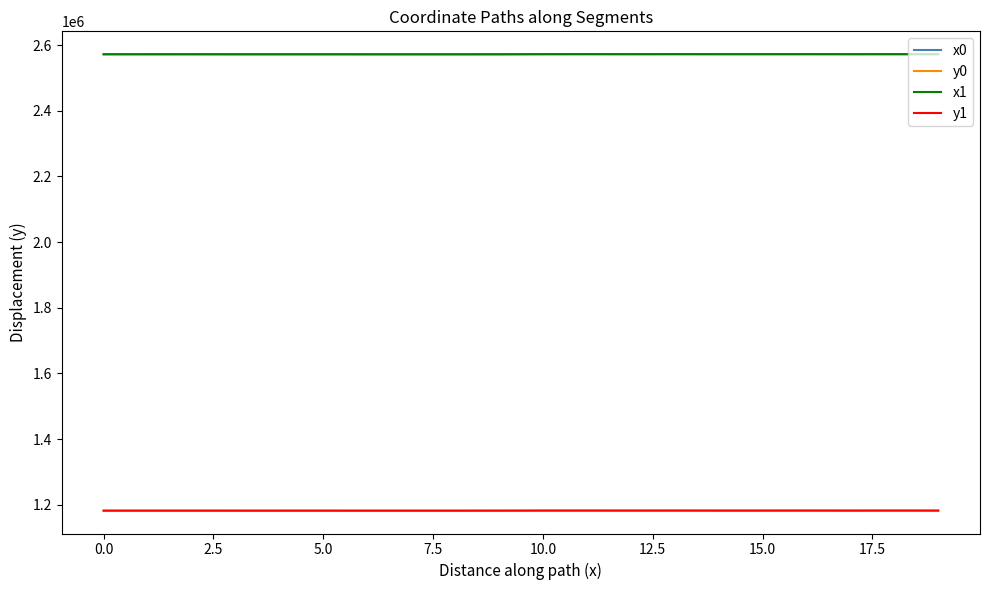

How many values in the x1 series exceed 2572565?

10